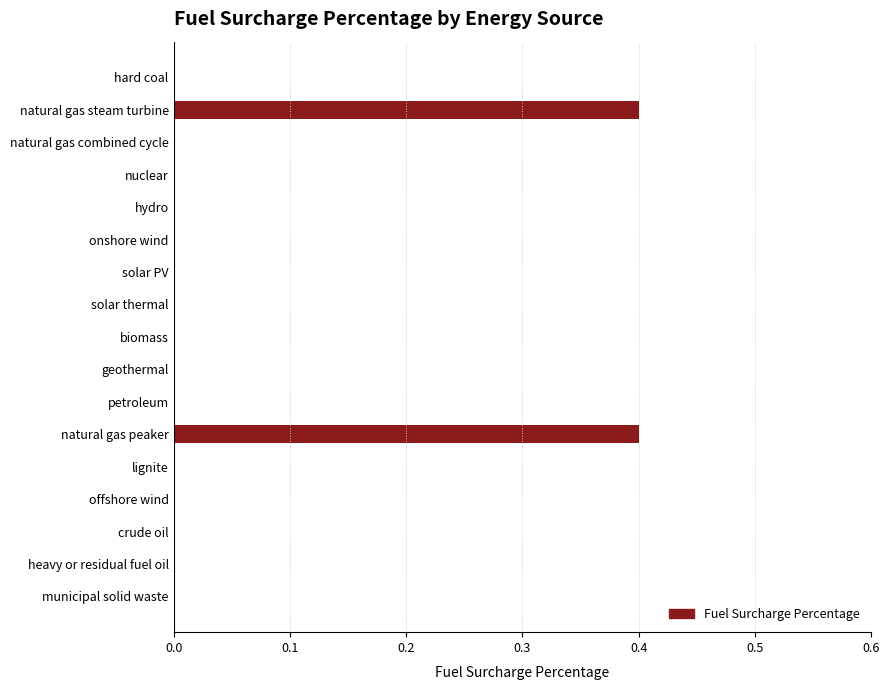

What is the sum of all values?

0.8